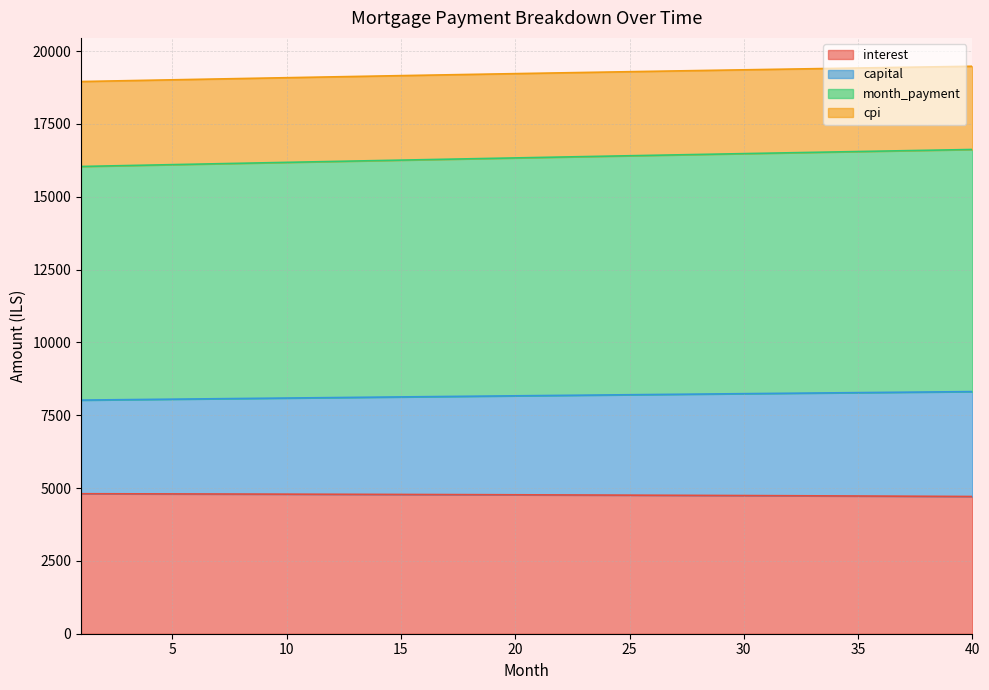

What value does the interest series have at 40?

4710.7